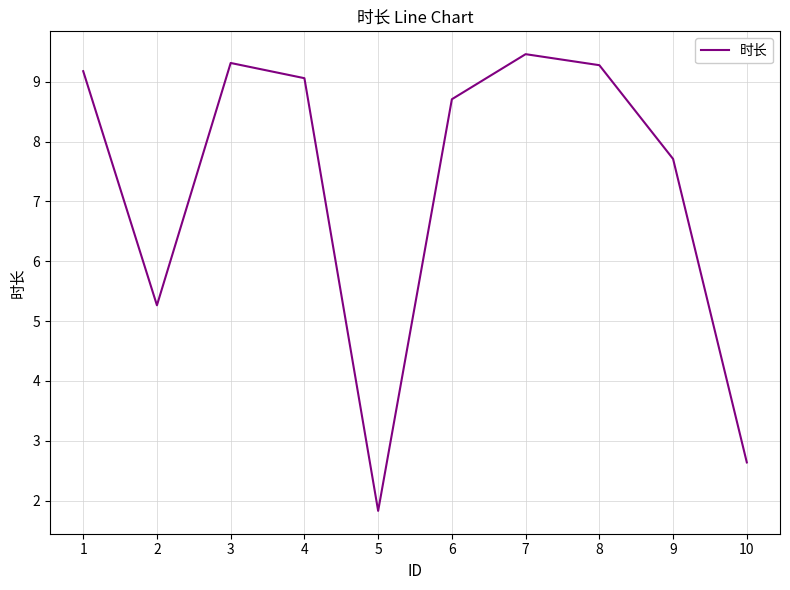

What is the ratio of the value at 3 to the value at 6?

1.1